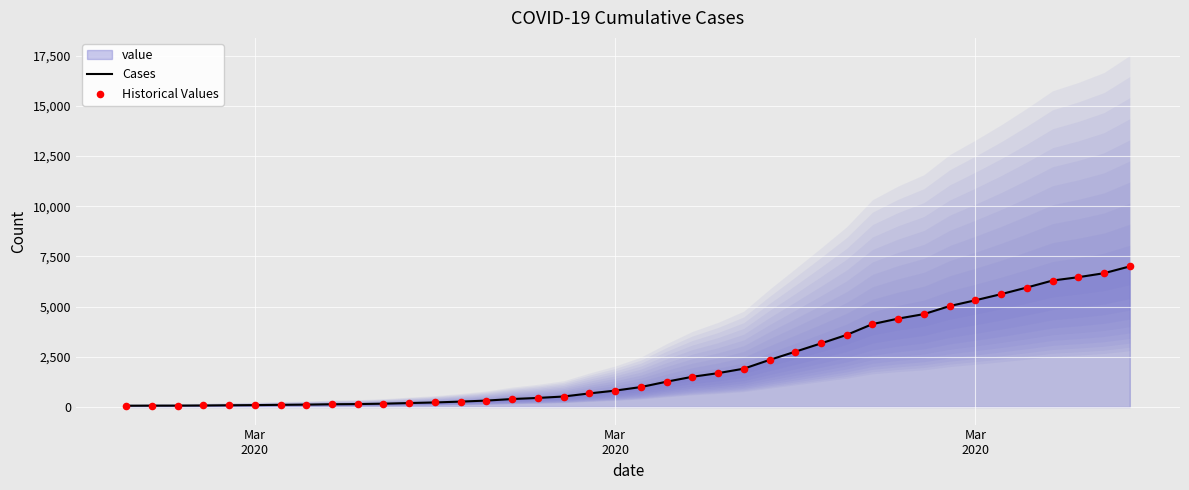

Which series has the largest Y range (max minus min)?

Cases